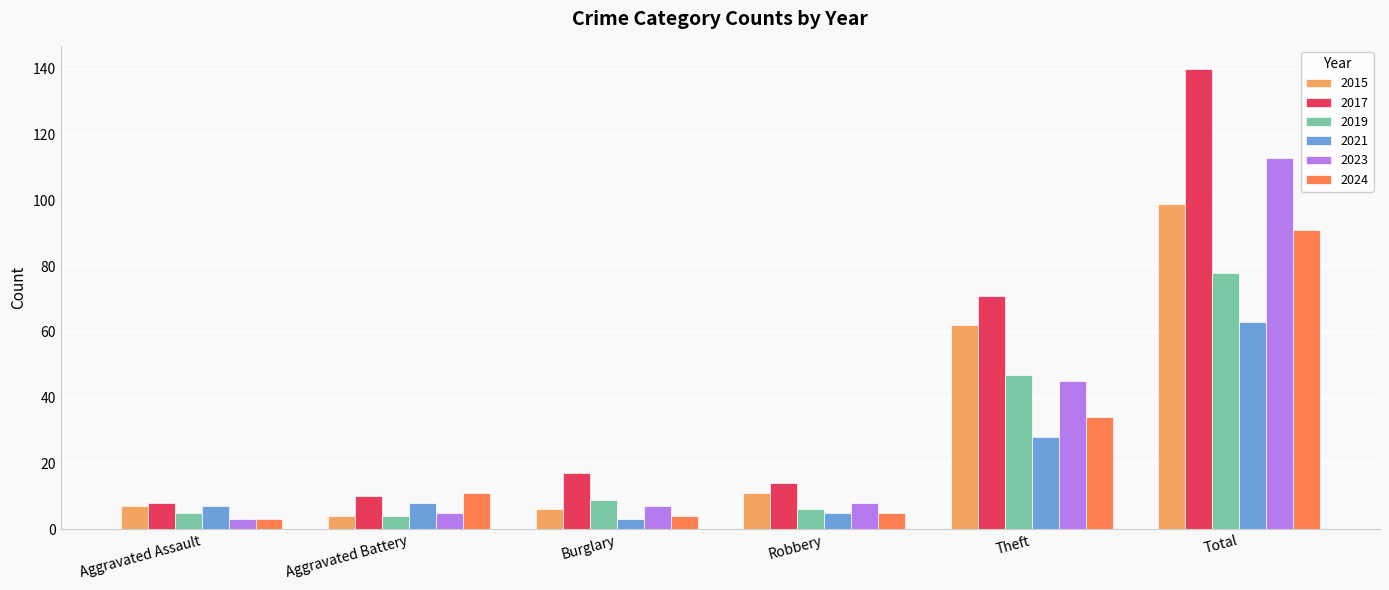

What are all the series names shown in the legend?

2015, 2017, 2019, 2021, 2023, 2024